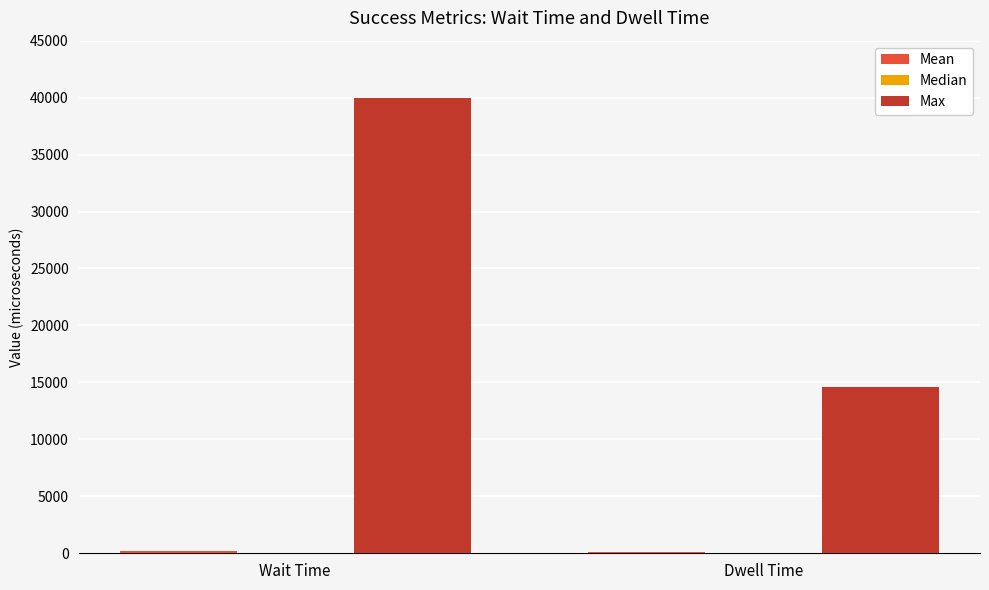

True or false: Max has a value of 39975.5 at Wait Time.

True